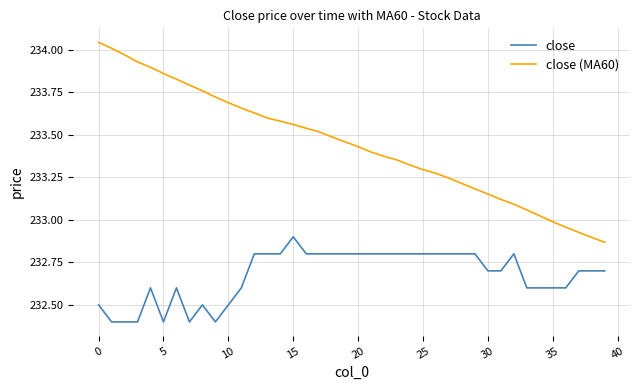

Rank the series by their average value, from lowest to highest.

close, close (MA60)